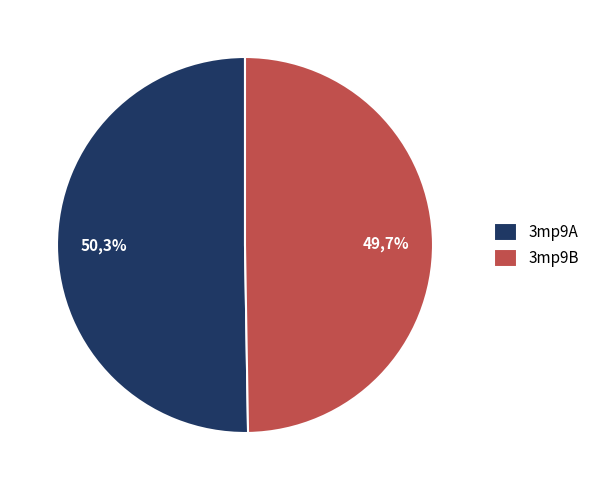

What percentage is NOT represented by 3mp9A?

49.7%